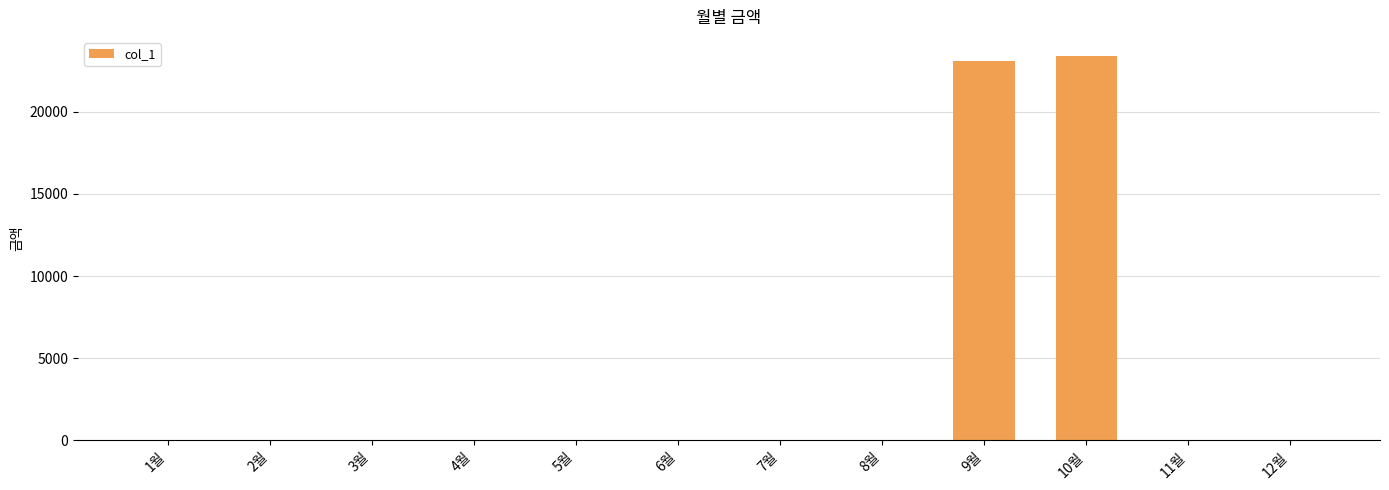

The chart shows a value of 0 at 4월. True or false?

True